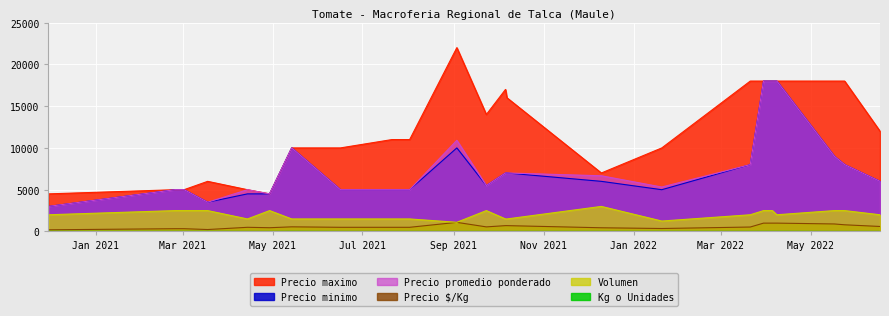

At which label does Volumen first exceed 2000?

2021-02-24